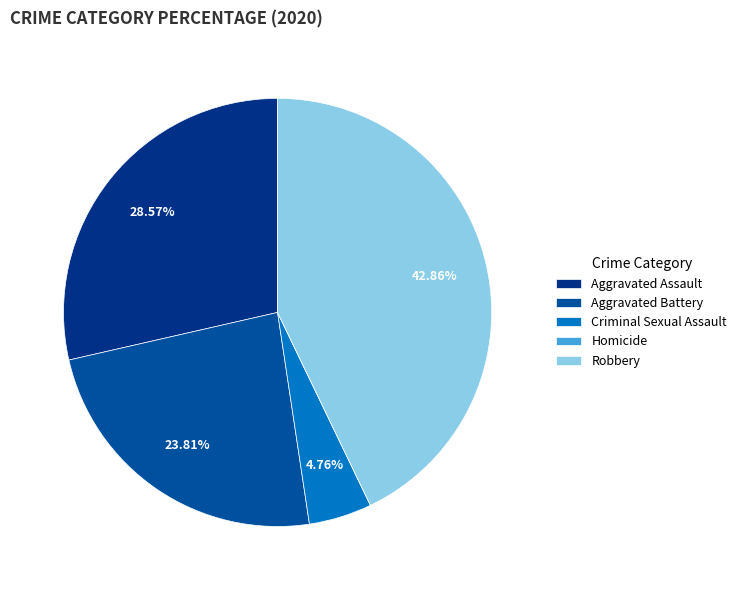

To the nearest percent, what portion does Aggravated Battery represent?

24%